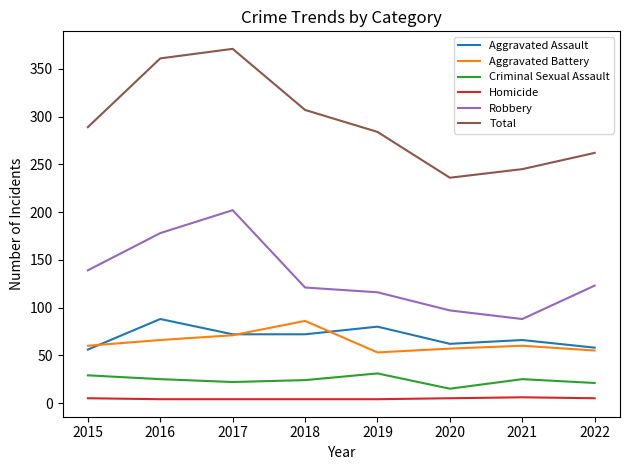

What is the difference between the maximum and minimum values in the Criminal Sexual Assault series?

16